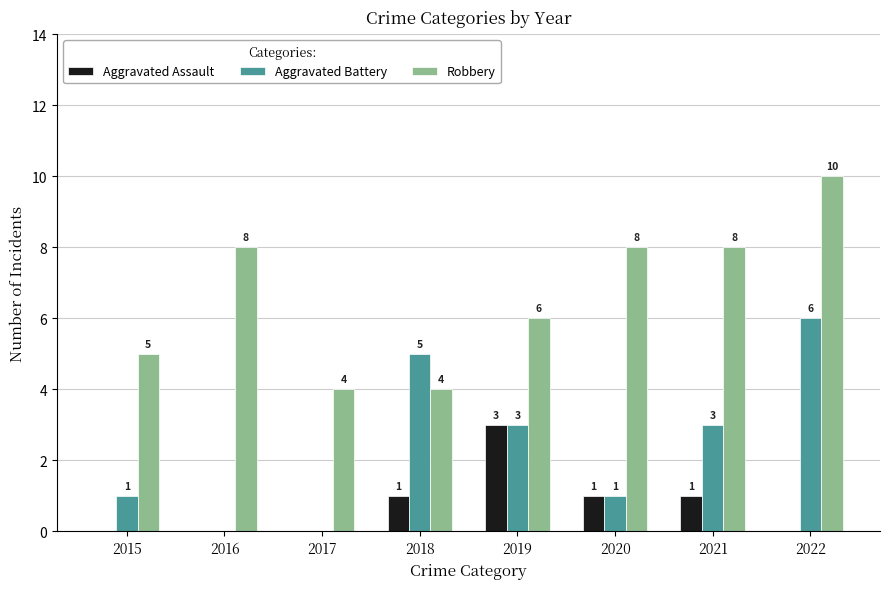

What is the sum of all Aggravated Battery values?

19